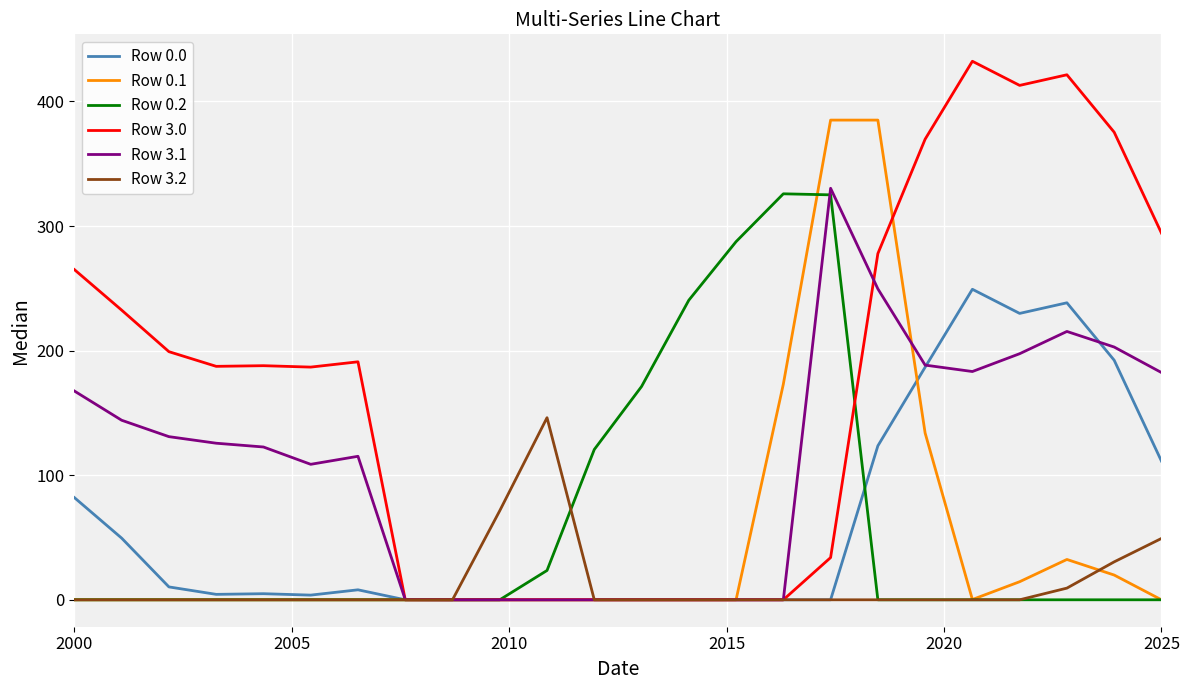

Does the chart display data point markers on the line(s)?

No